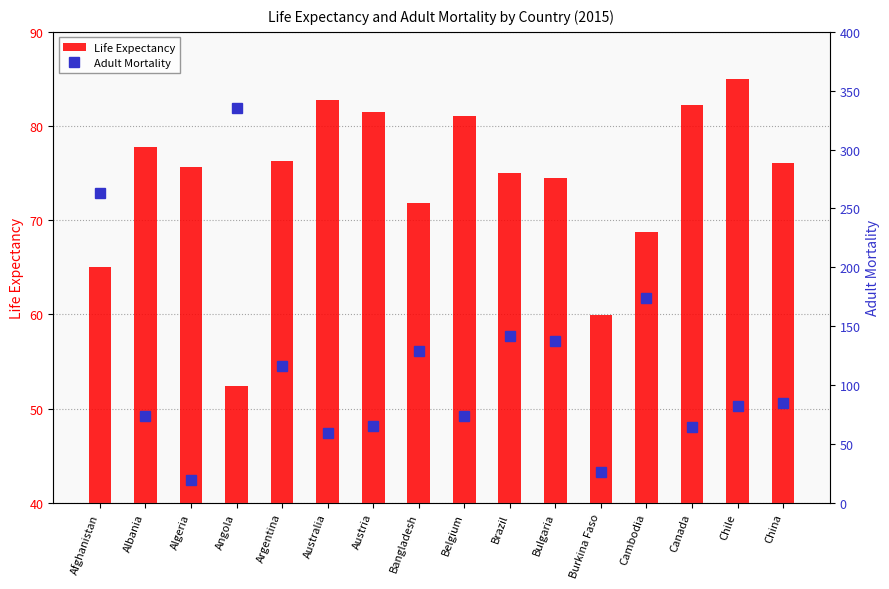

What is the label of the 15th bar from the left?

Chile